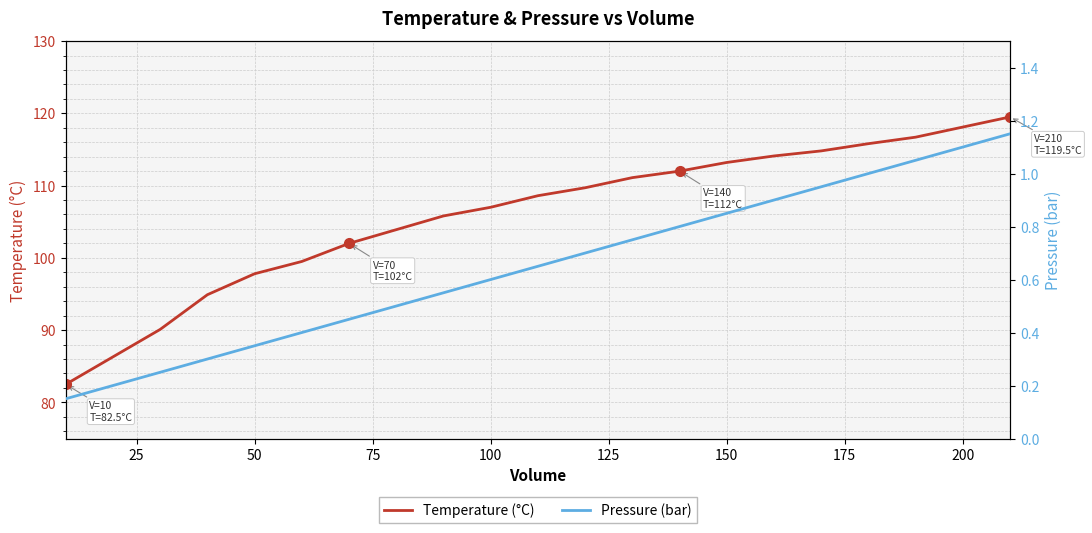

What is the highest value of the Temperature (°C) series?

119.5